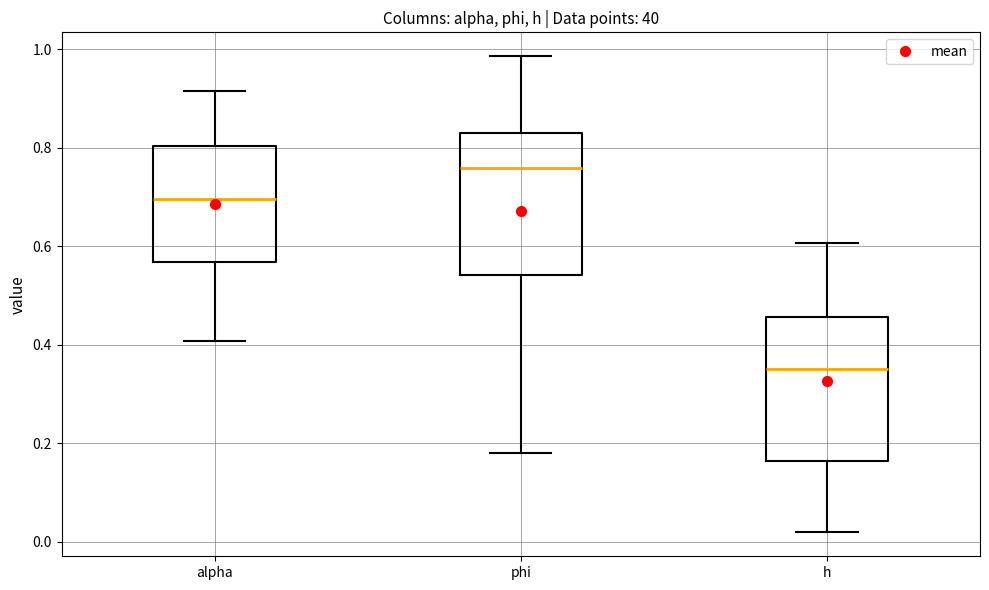

Reading left to right, read every box against the y-axis: the position of its median line, the range the box covers, and the ends of its whiskers. The values are not printed on the chart, so give them approximately, as read against the axis.

alpha: median 0.70, box 0.56 to 0.80, whiskers 0.40 to 0.92
phi: median 0.76, box 0.54 to 0.82, whiskers 0.18 to 0.98
h: median 0.36, box 0.16 to 0.46, whiskers 0.02 to 0.60